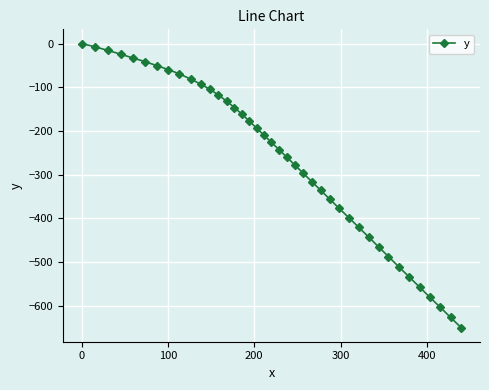

Does the chart have visible grid lines?

Yes